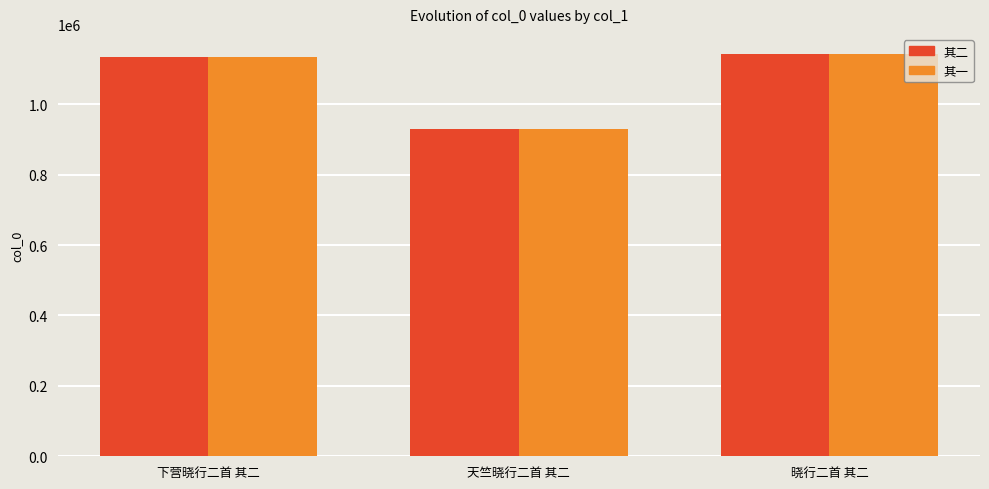

Is it true that 其二 equals 928409 at 天竺晓行二首 其二?

True